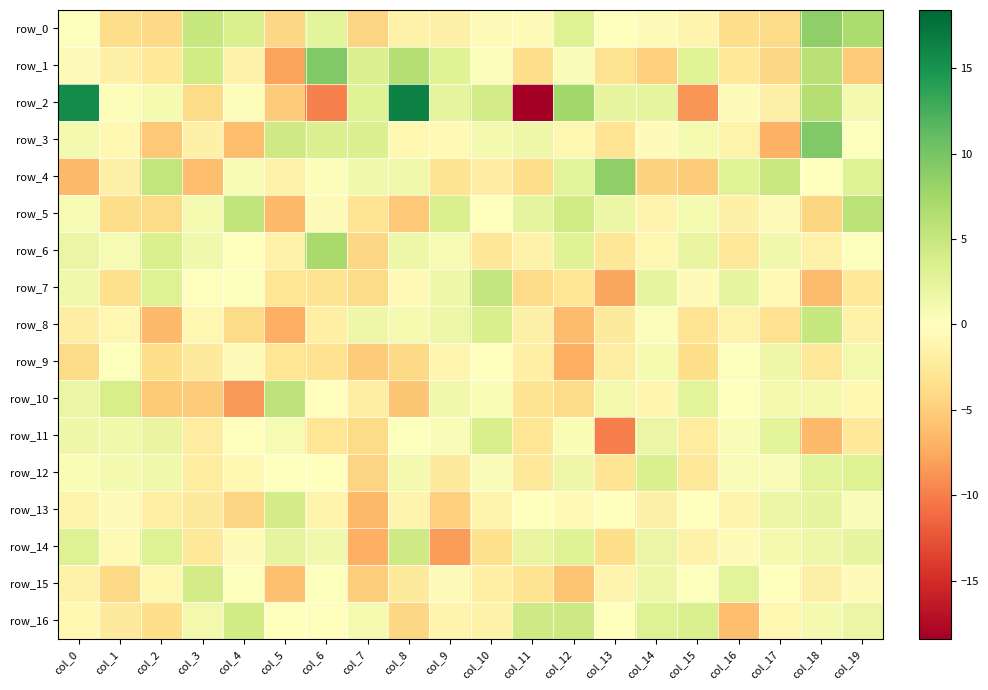

What is the average value of the row_16 series?

0.2